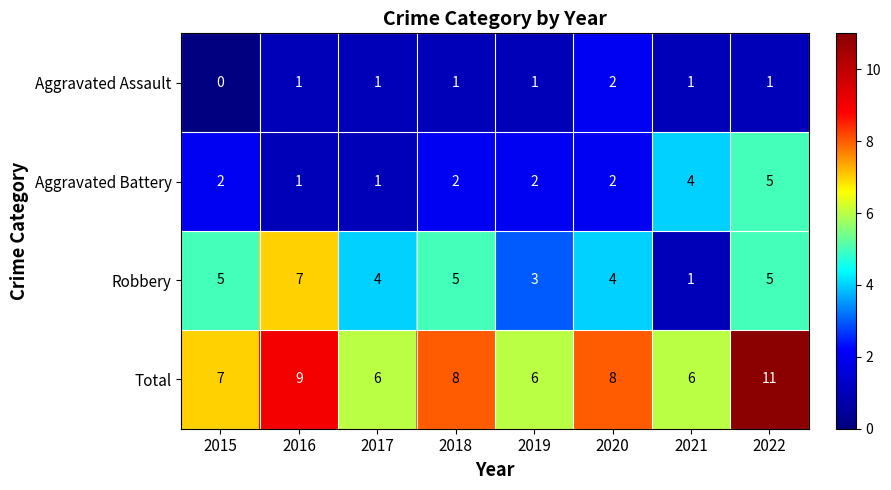

Which series has the largest range (max minus min)?

Robbery